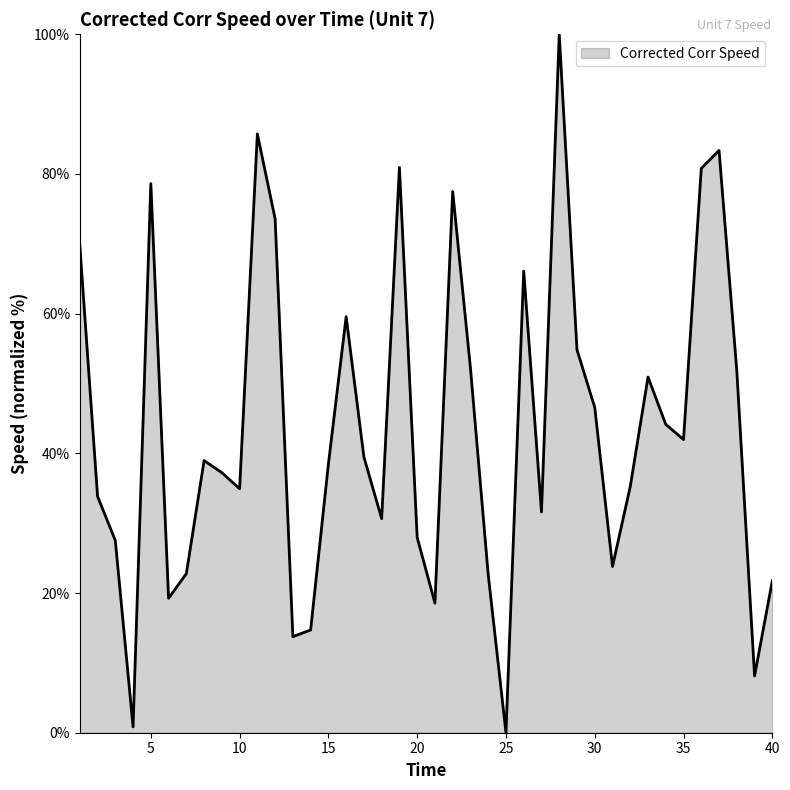

What is the difference between the maximum and minimum values?

100.0